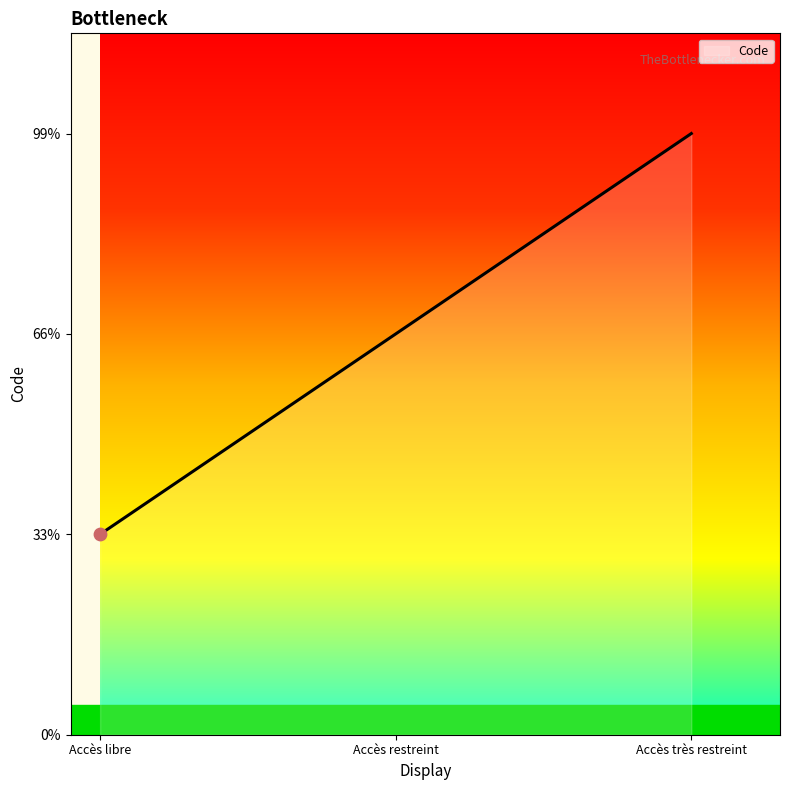

Is this an area chart (filled region under the line)?

Yes